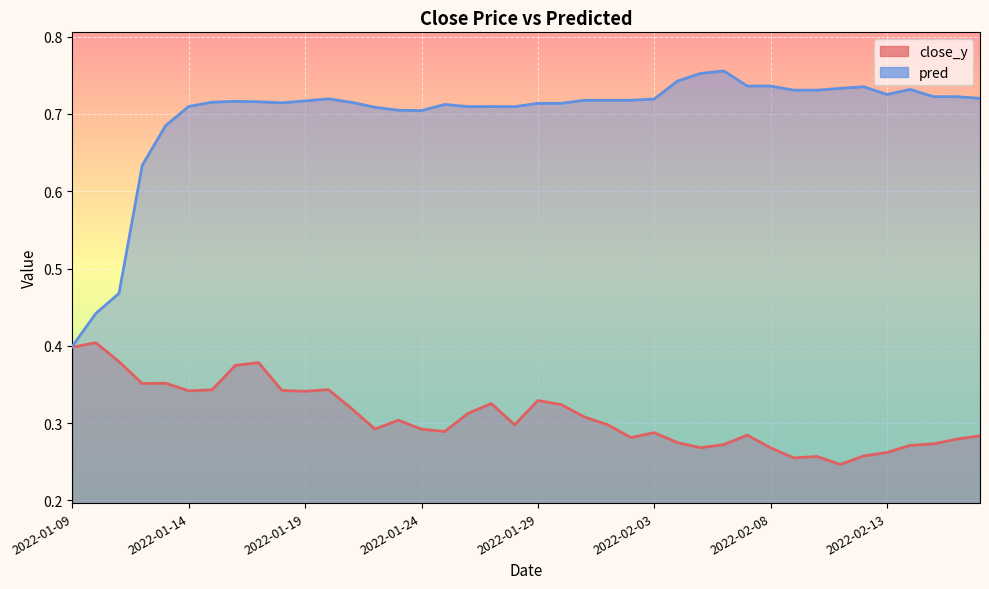

The close_y series shows 0.3 at 2022-02-14. True or false?

True